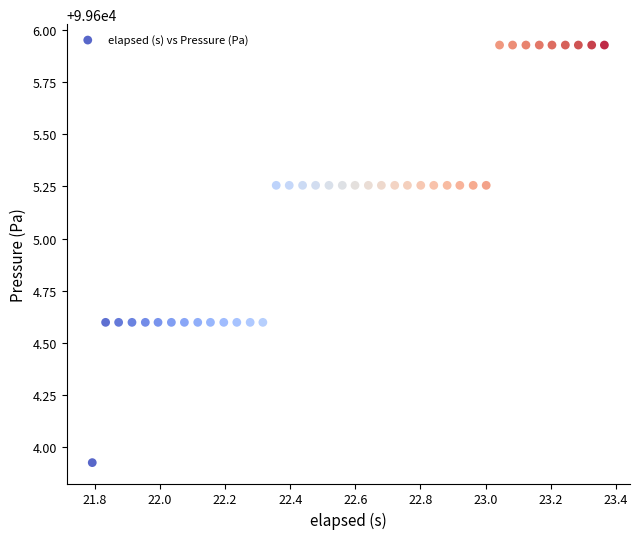

What is the range of X values (max minus min)?

1.6